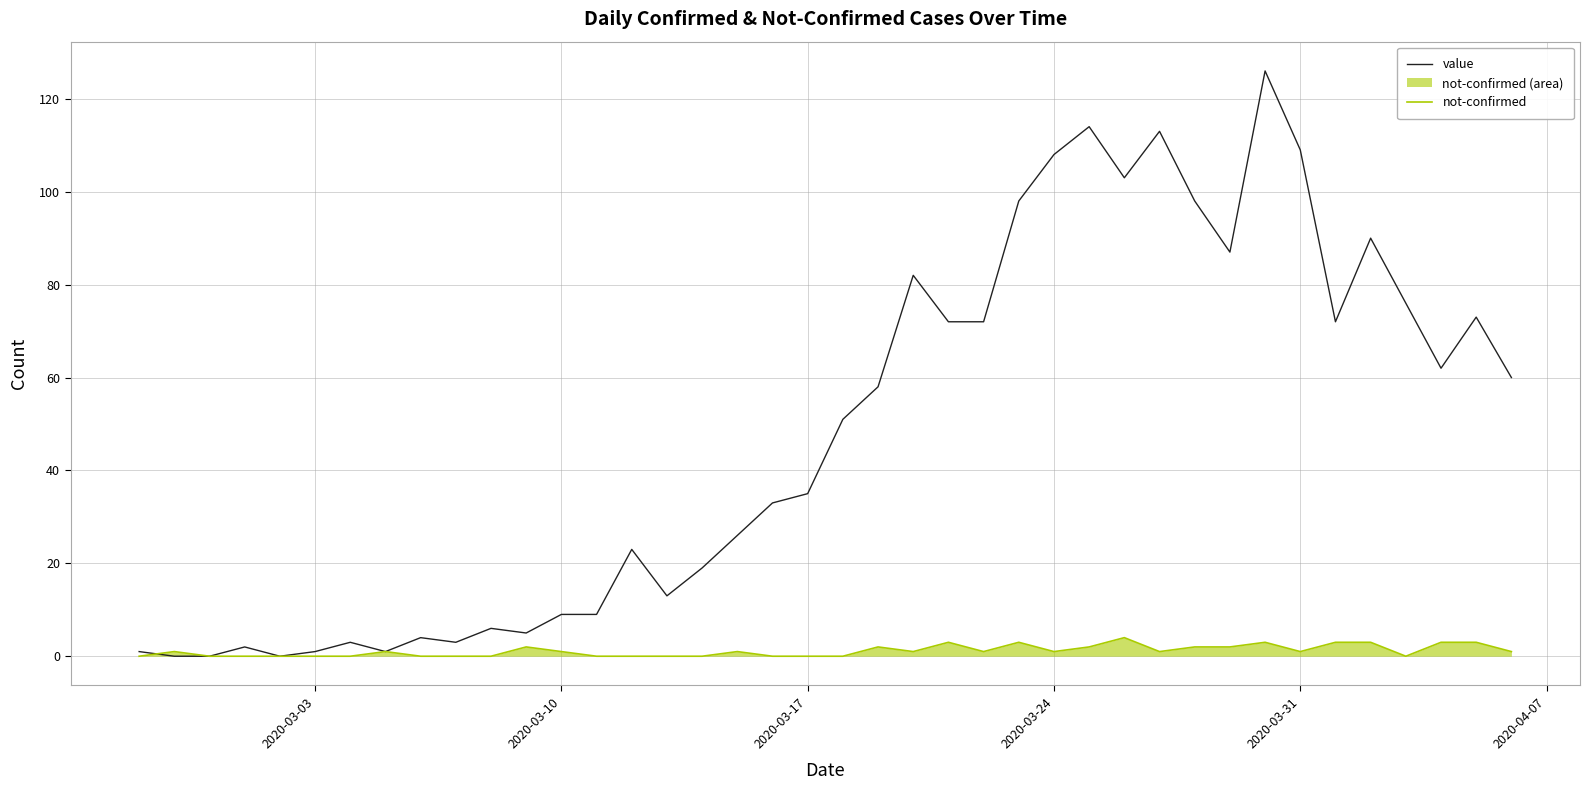

What is the approximate value of not-confirmed at 2020-03-31?

1